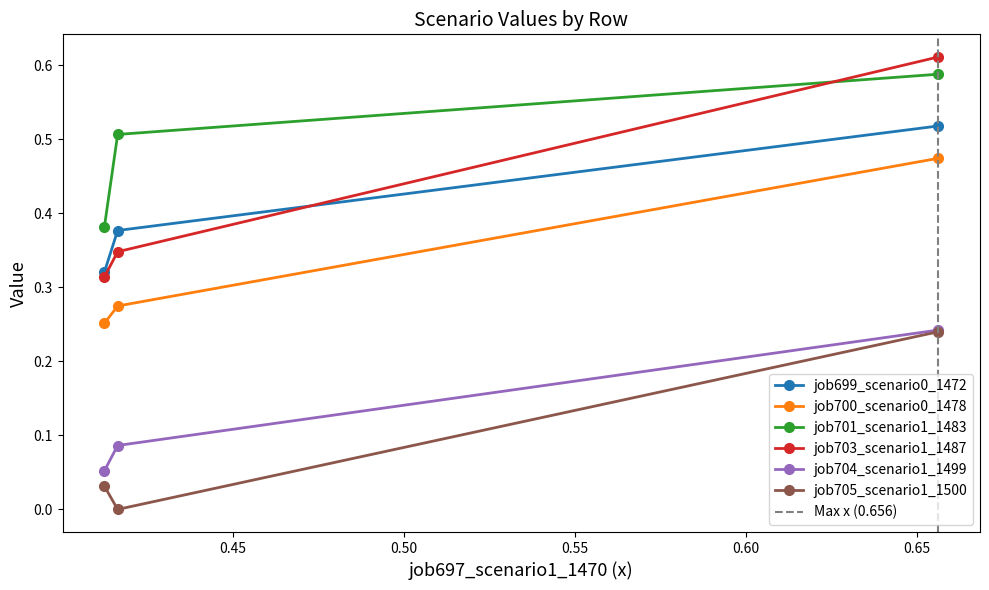

Reading left to right, extract all data points from this chart.

job699_scenario0_1472: in27=0.3	B14=0.4	B11=0.5
job700_scenario0_1478: in27=0.3	B14=0.3	B11=0.5
job701_scenario1_1483: in27=0.4	B14=0.5	B11=0.6
job703_scenario1_1487: in27=0.3	B14=0.3	B11=0.6
job704_scenario1_1499: in27=0.1	B14=0.1	B11=0.2
job705_scenario1_1500: in27=0.0	B14=0.0	B11=0.2